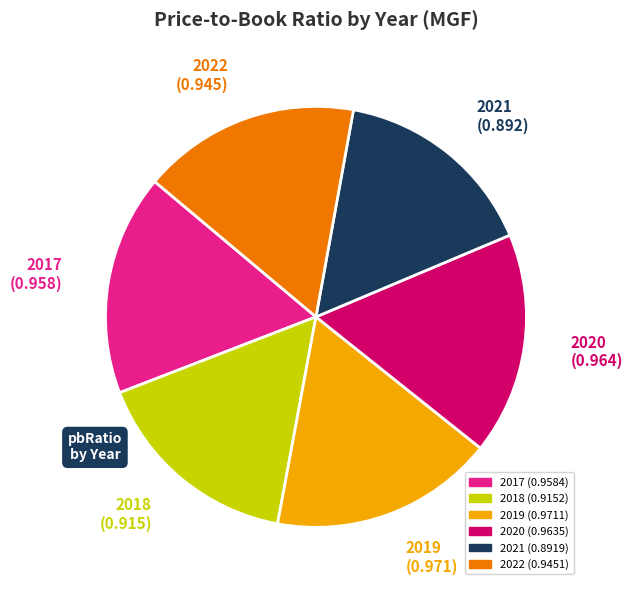

The 2021 slice represents 16% of the pie. True or false?

True